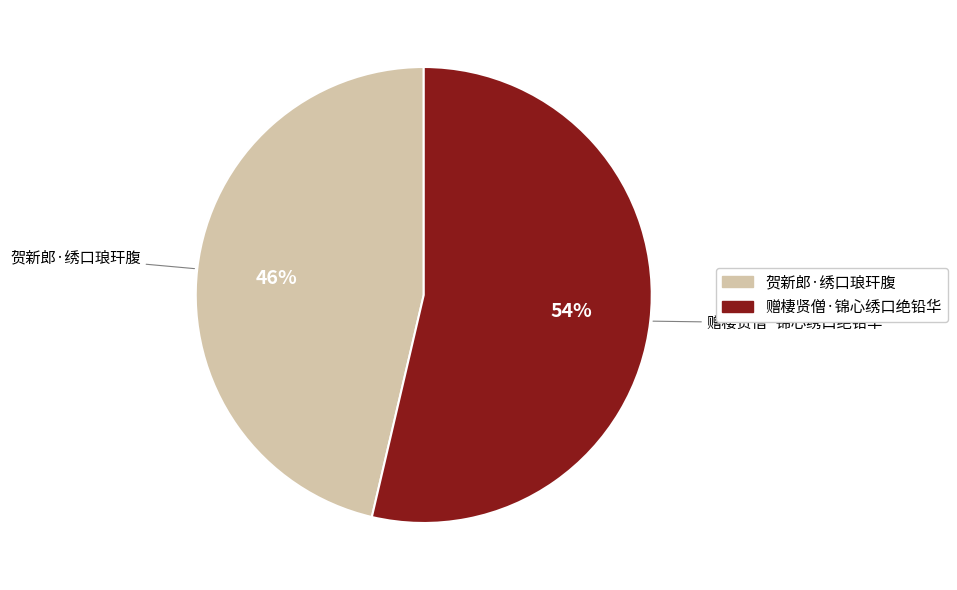

Does 贺新郎·绣口琅玕腹 account for over 50% of the chart?

No